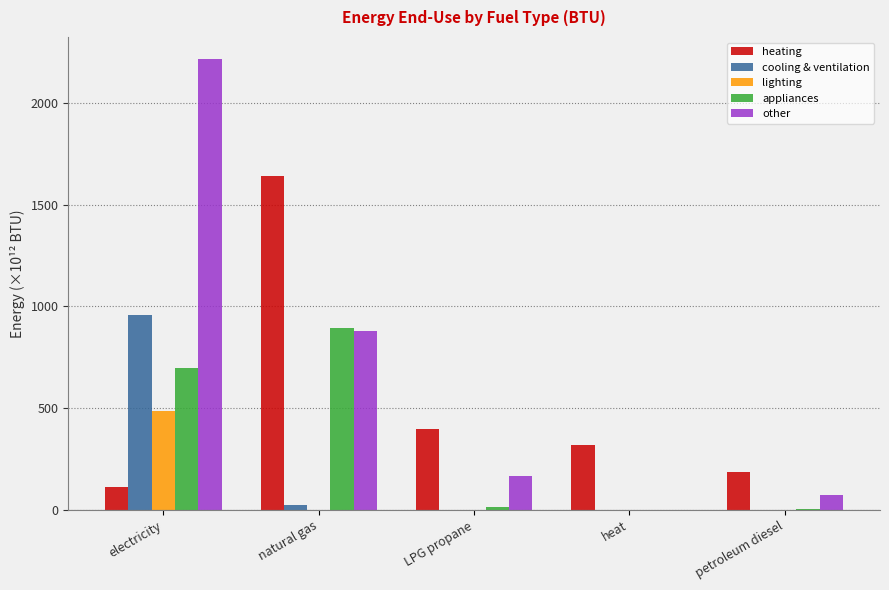

The value of cooling & ventilation at heat is 364.9. True or false?

False